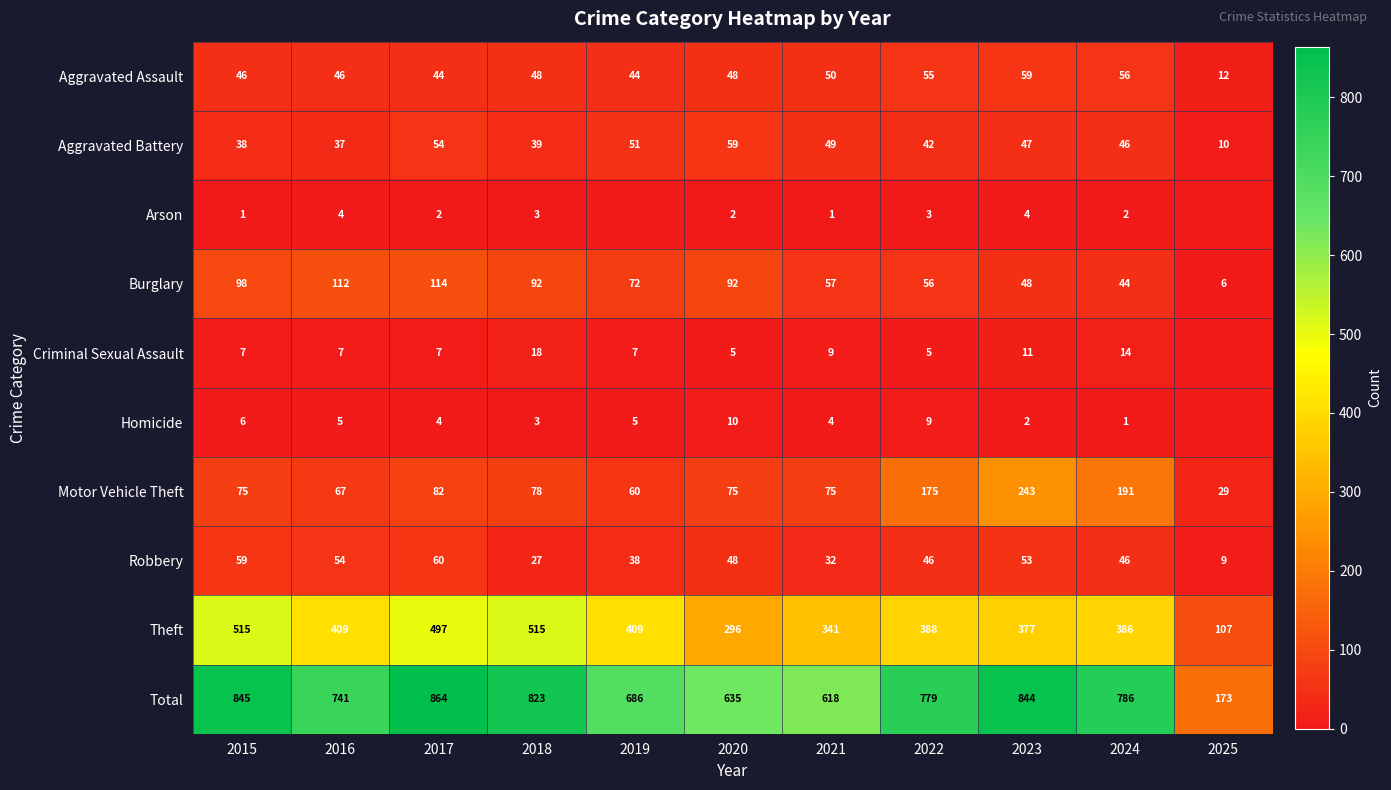

Is the value of Aggravated Assault at 2015 greater than the value of Robbery at 2016?

No